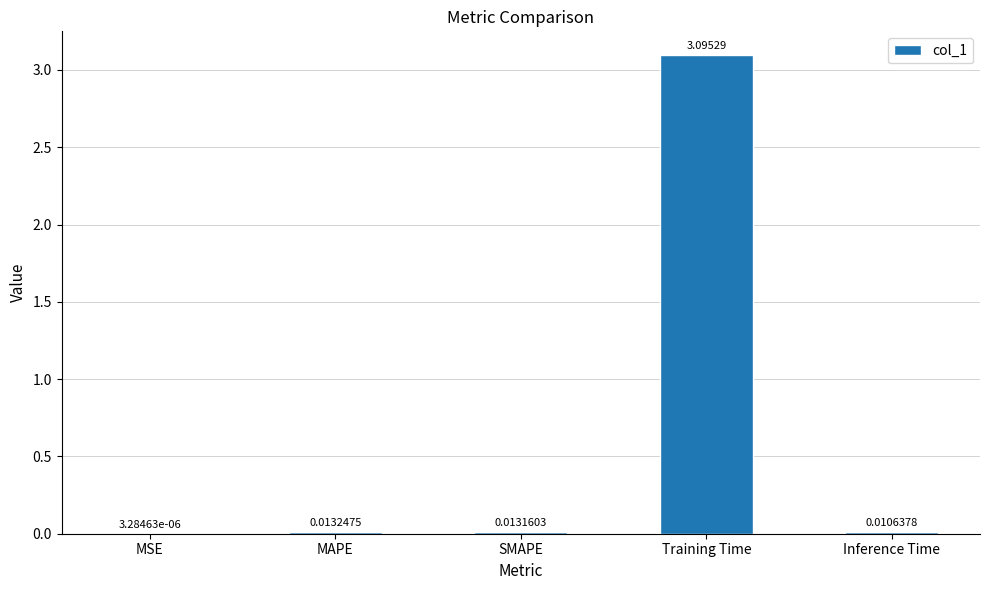

Which has a higher value, Training Time or MSE?

Training Time